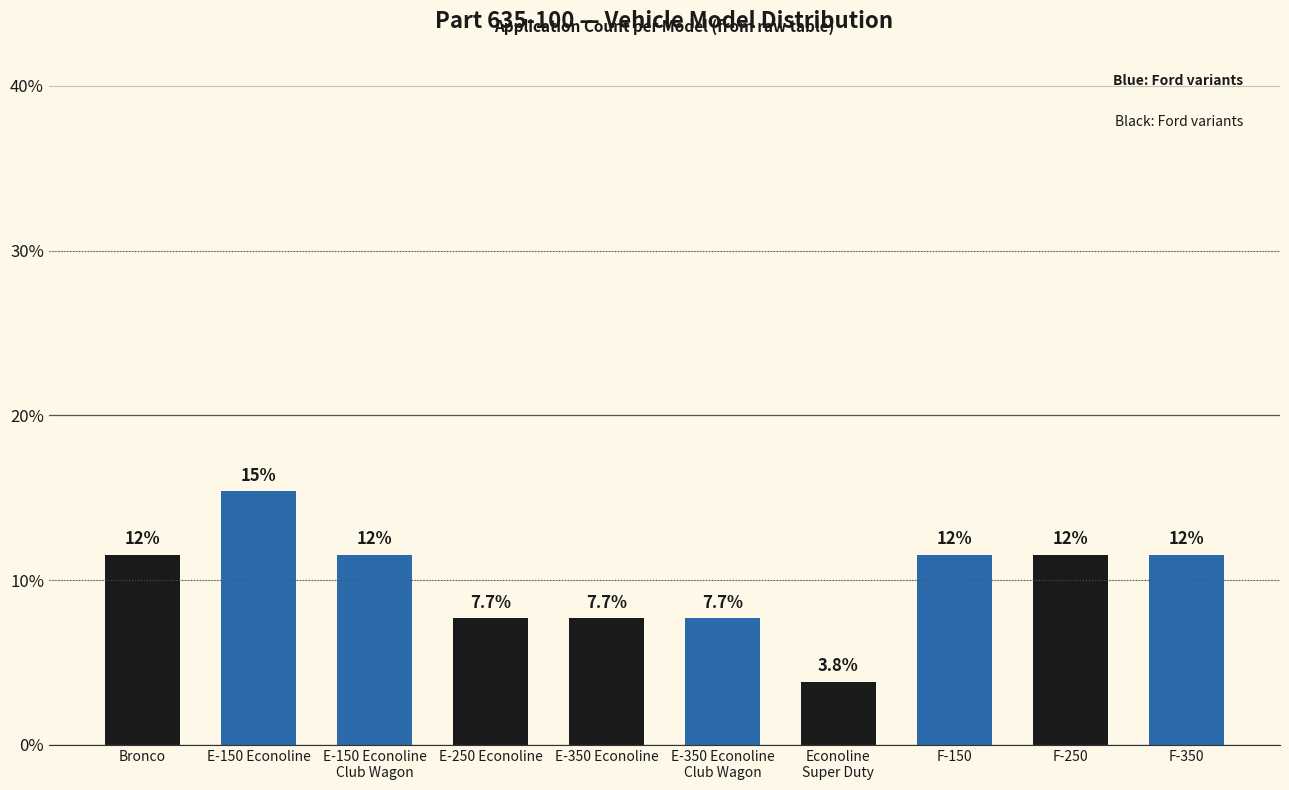

Are the bars horizontal?

No